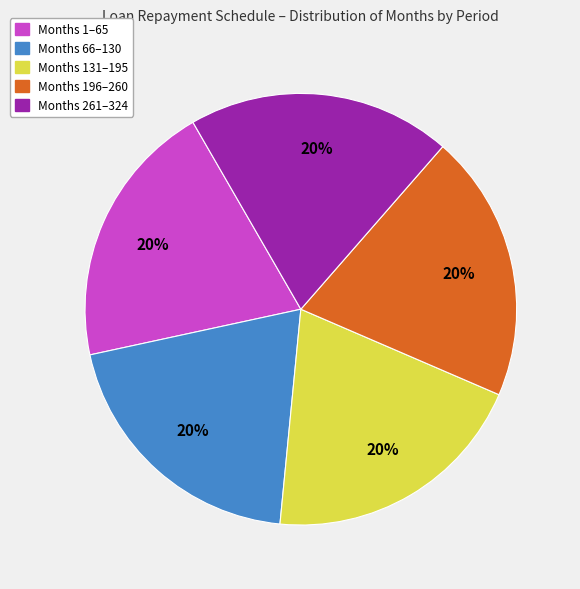

To the nearest percent, what is the average slice percentage?

20%